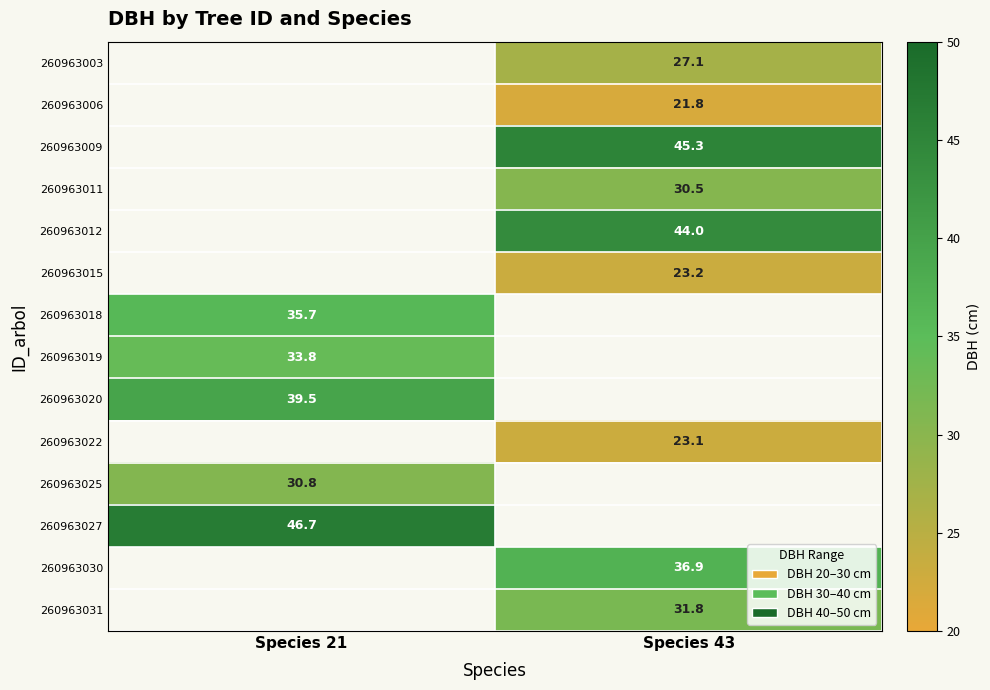

How many values in the 260963031 series exceed 31?

1